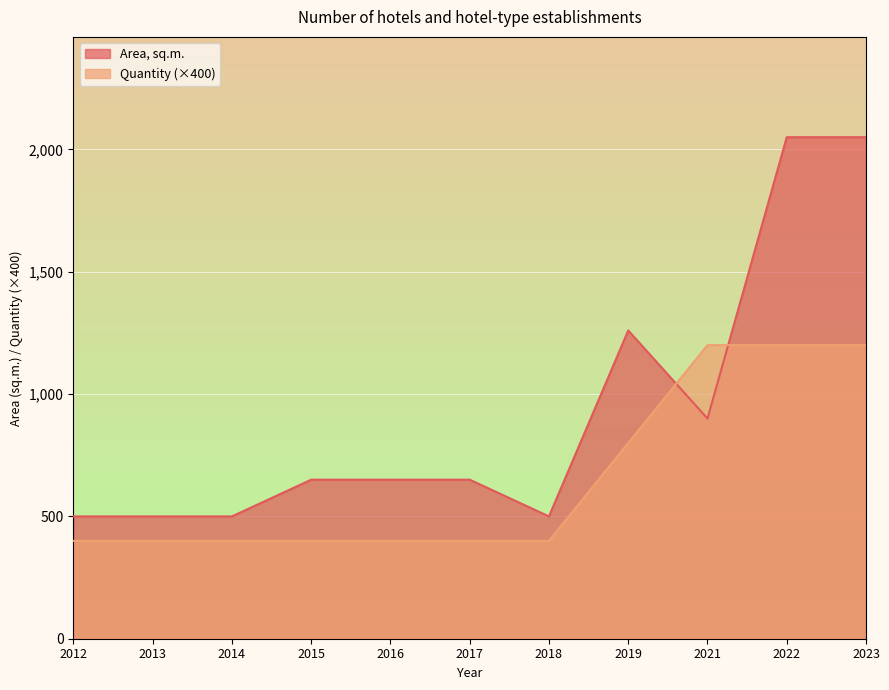

What is the spread (max minus min) of values at 2015?

250